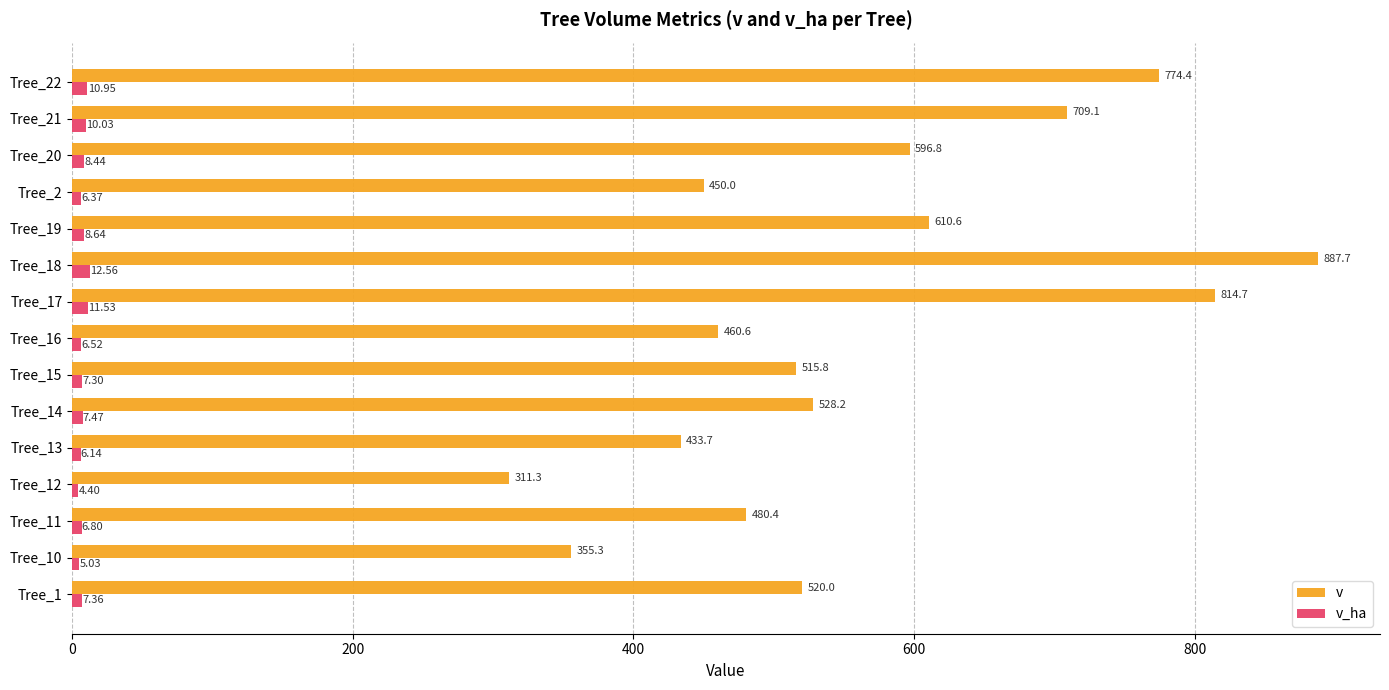

Which series has the largest total across all categories?

v